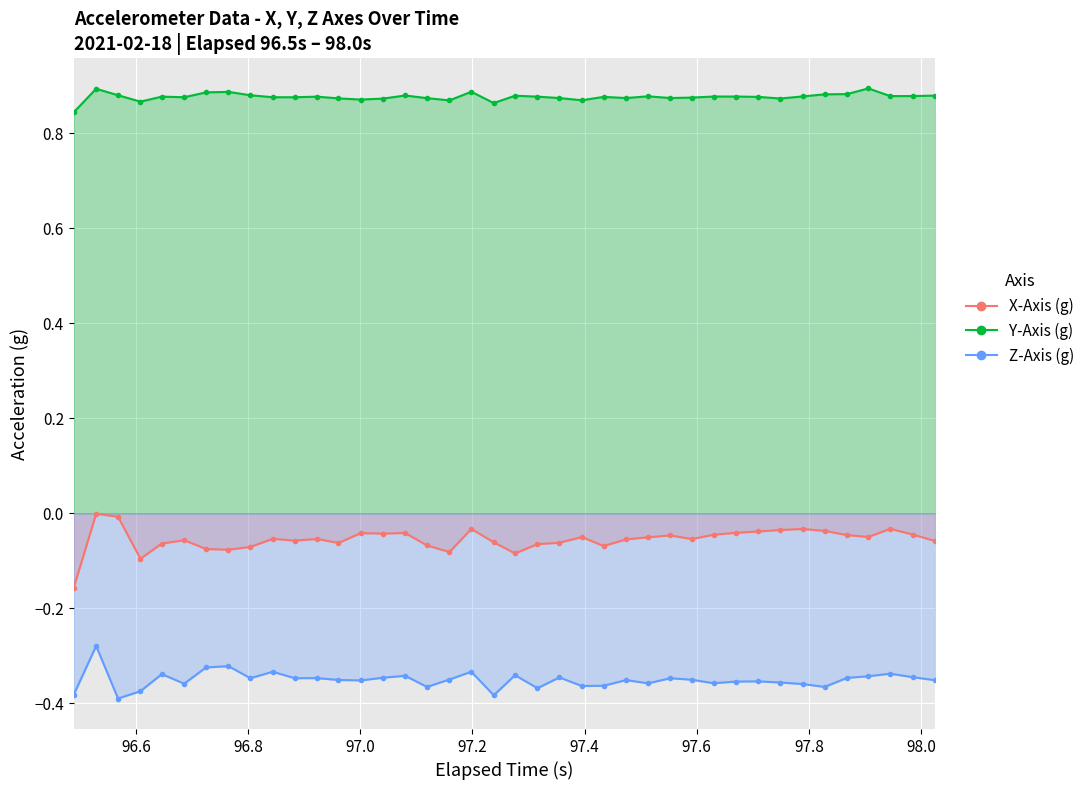

True or false: Y_Axis_g and X_Axis_g intersect in this chart.

False